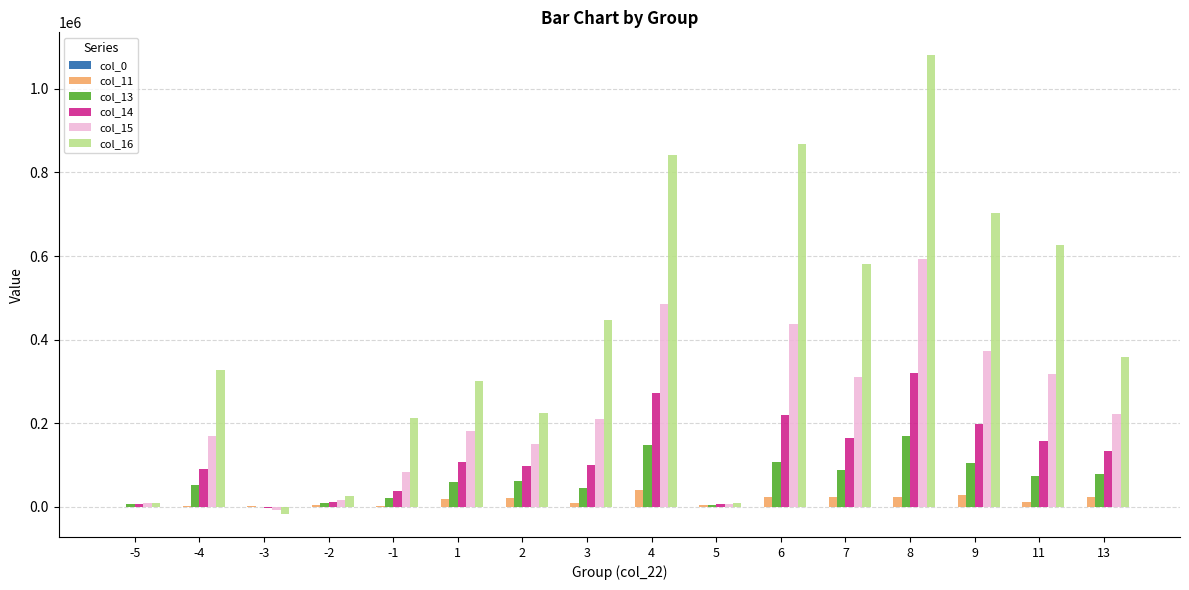

At which category does the chart reach its peak across all series?

8